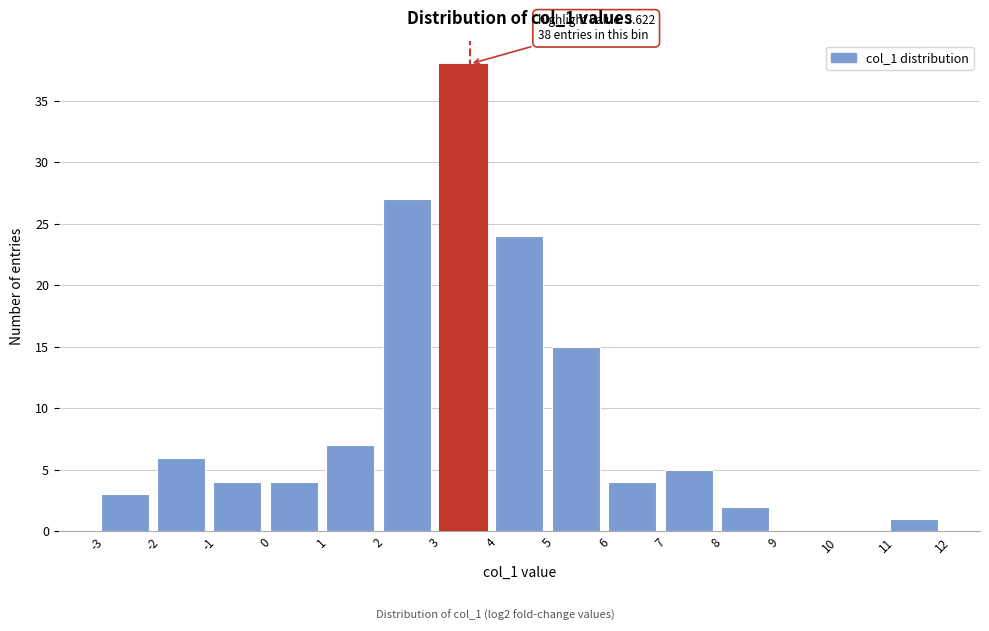

Over which range of the x-axis is the bar tallest?

3 to 4